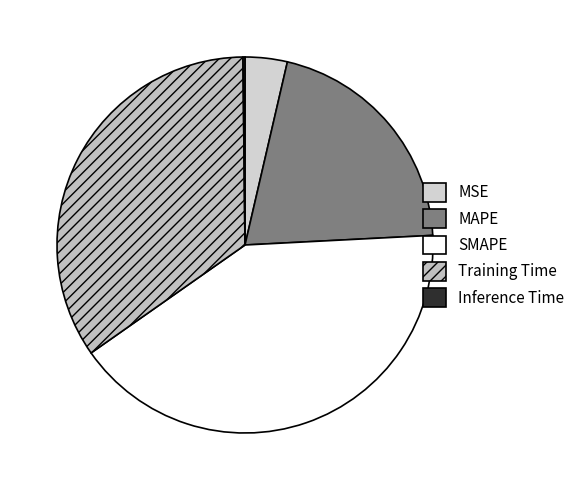

What percentage is NOT represented by SMAPE?

58.9%